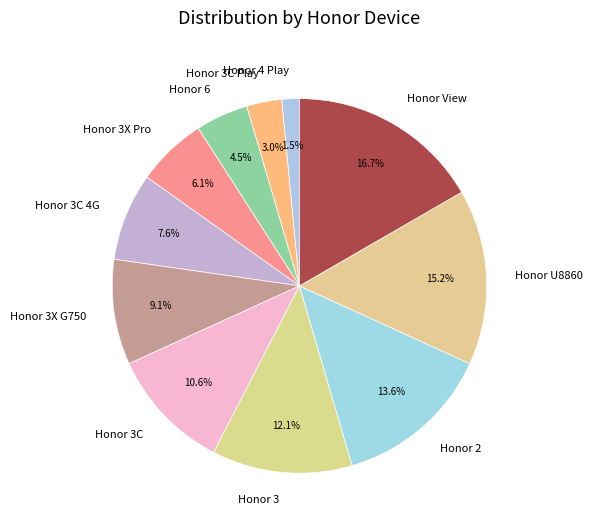

How much of the chart is everything except Honor 3X Pro?

93.9%